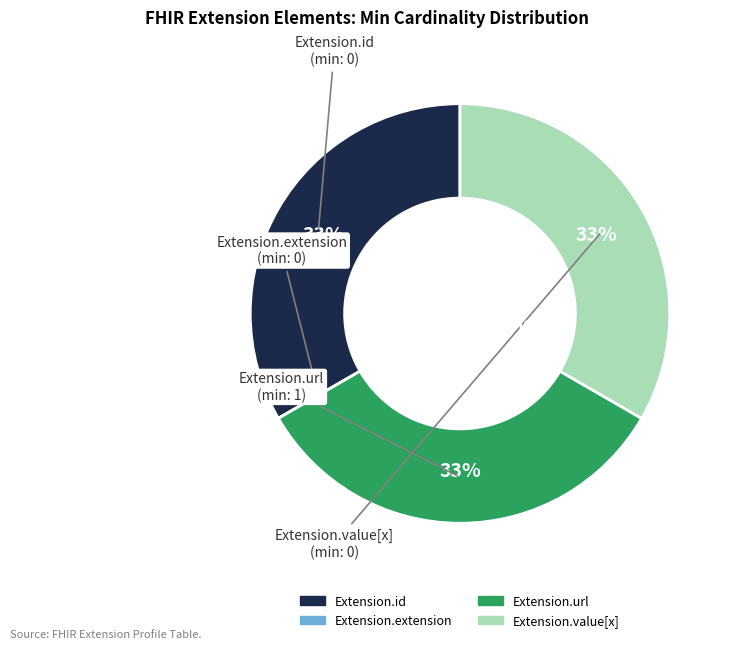

To the nearest percent, what percentage of the pie is Extension.value[x]?

33%